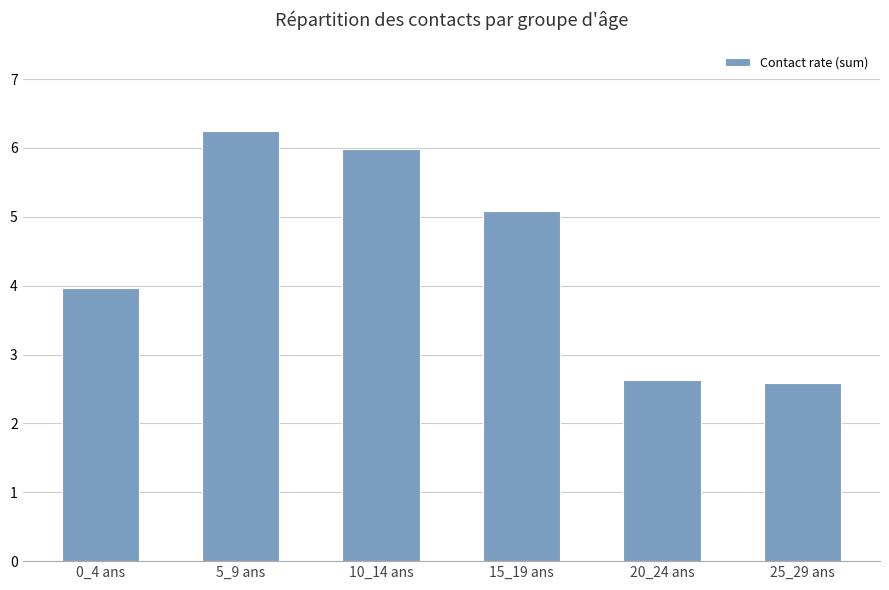

What is the change in value from 10_14 ans to 20_24 ans?

-3.3